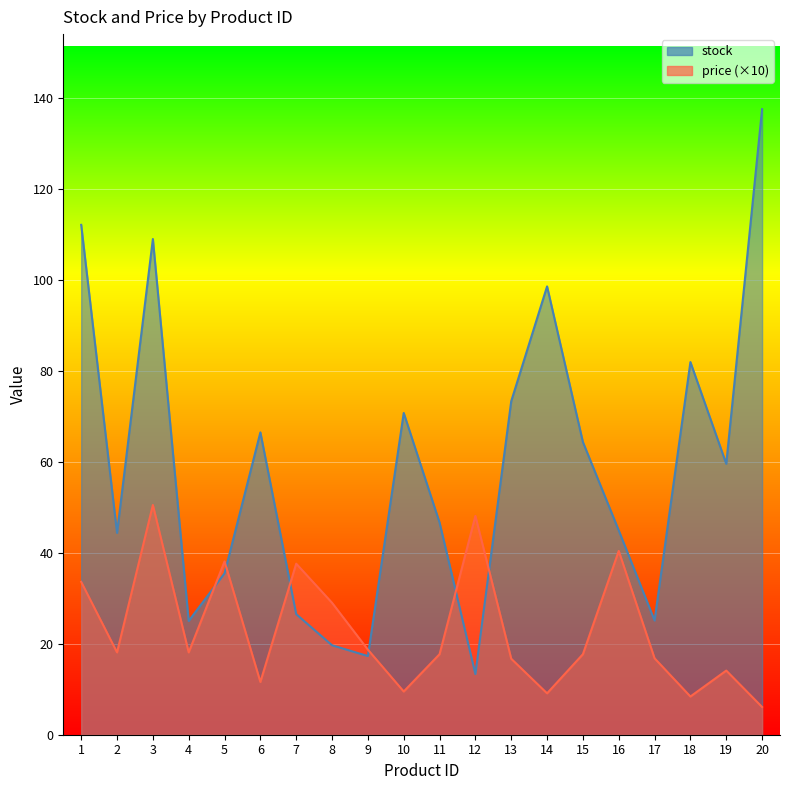

Which has a higher value, 12 or 17?

17